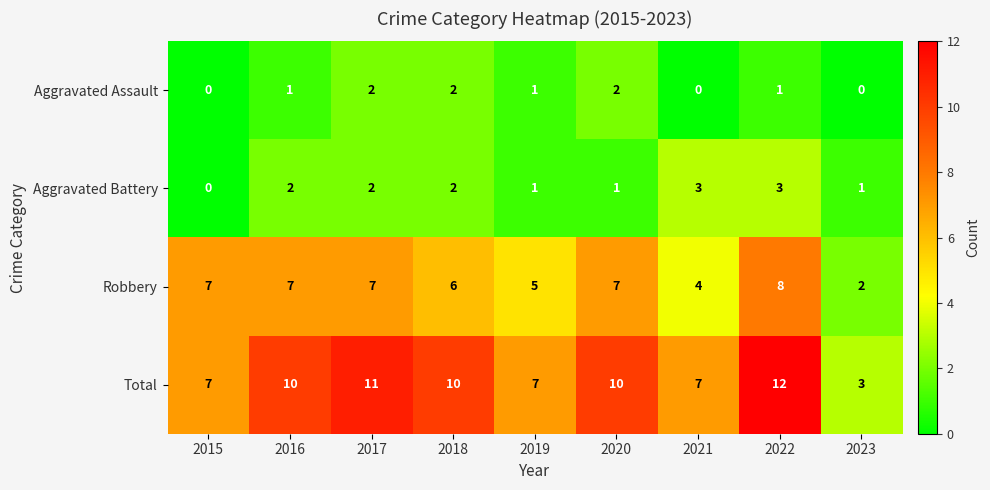

Is the value of Robbery at 2023 greater than the value of Aggravated Assault at 2023?

Yes